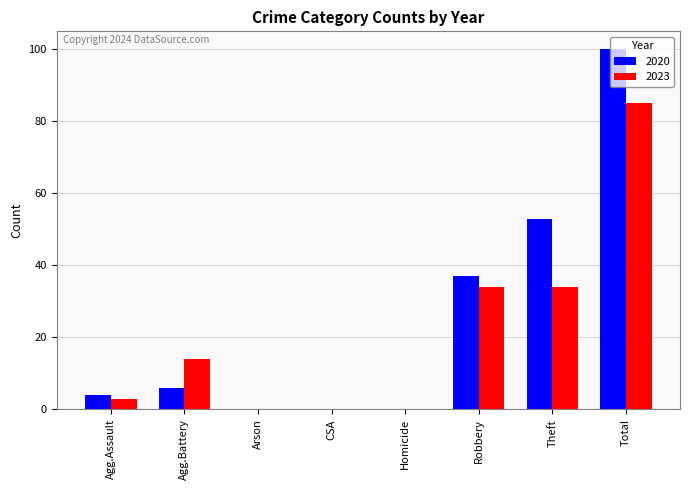

The 2020 series shows 58 at Robbery. True or false?

False